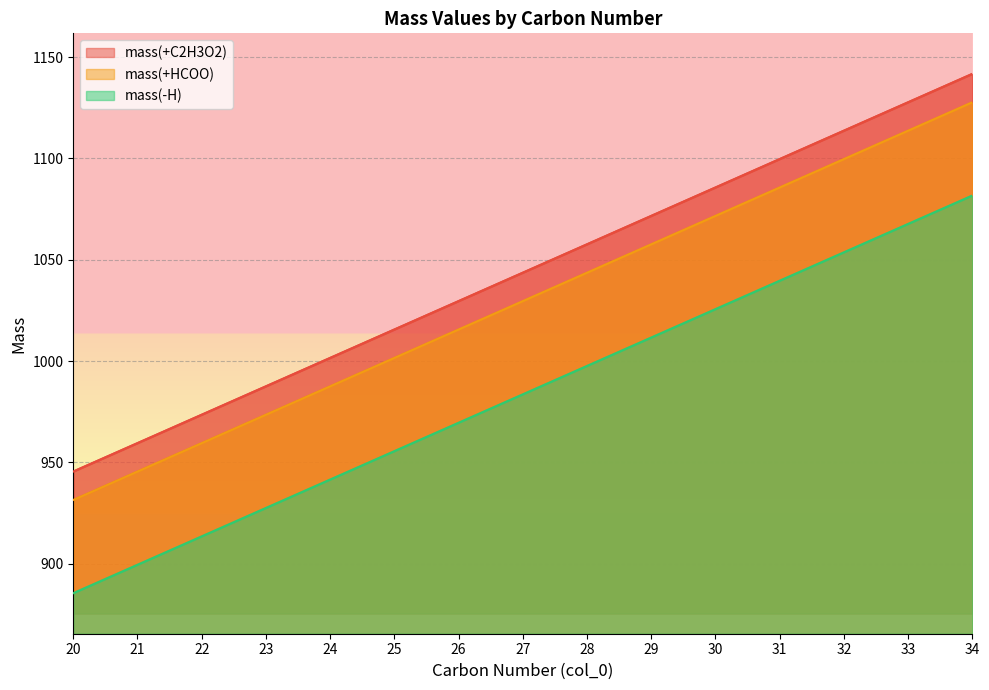

The value of mass(+C2H3O2) at 32 is 1960.9. True or false?

False